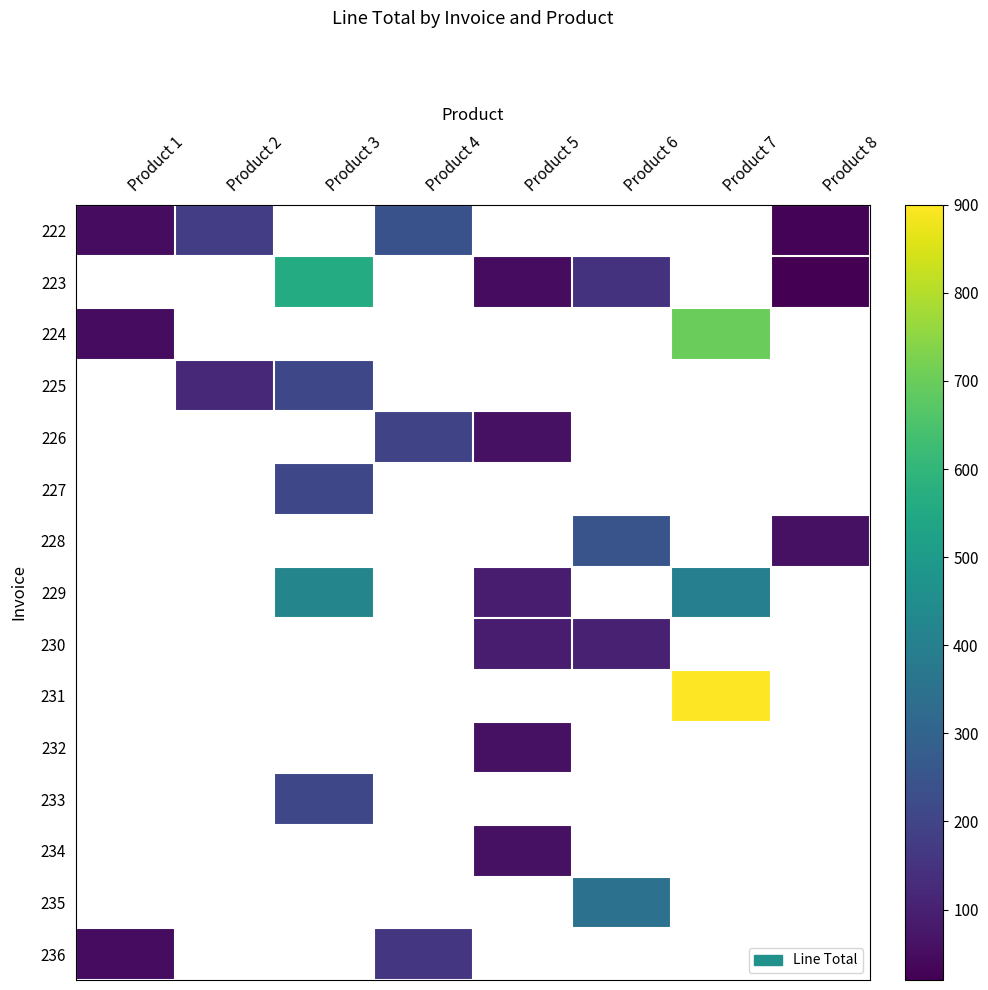

At which category does the chart reach its peak across all series?

Product 7